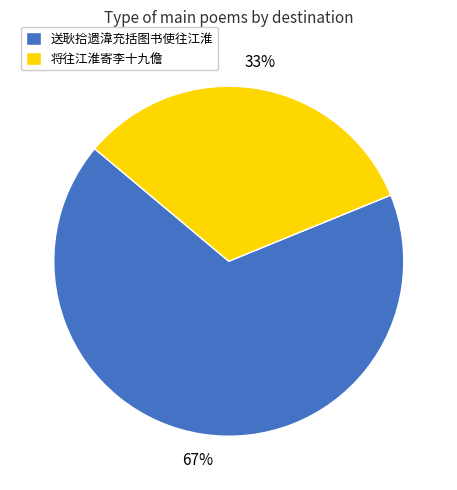

What is the smallest slice in the pie chart?

将往江淮寄李十九儋